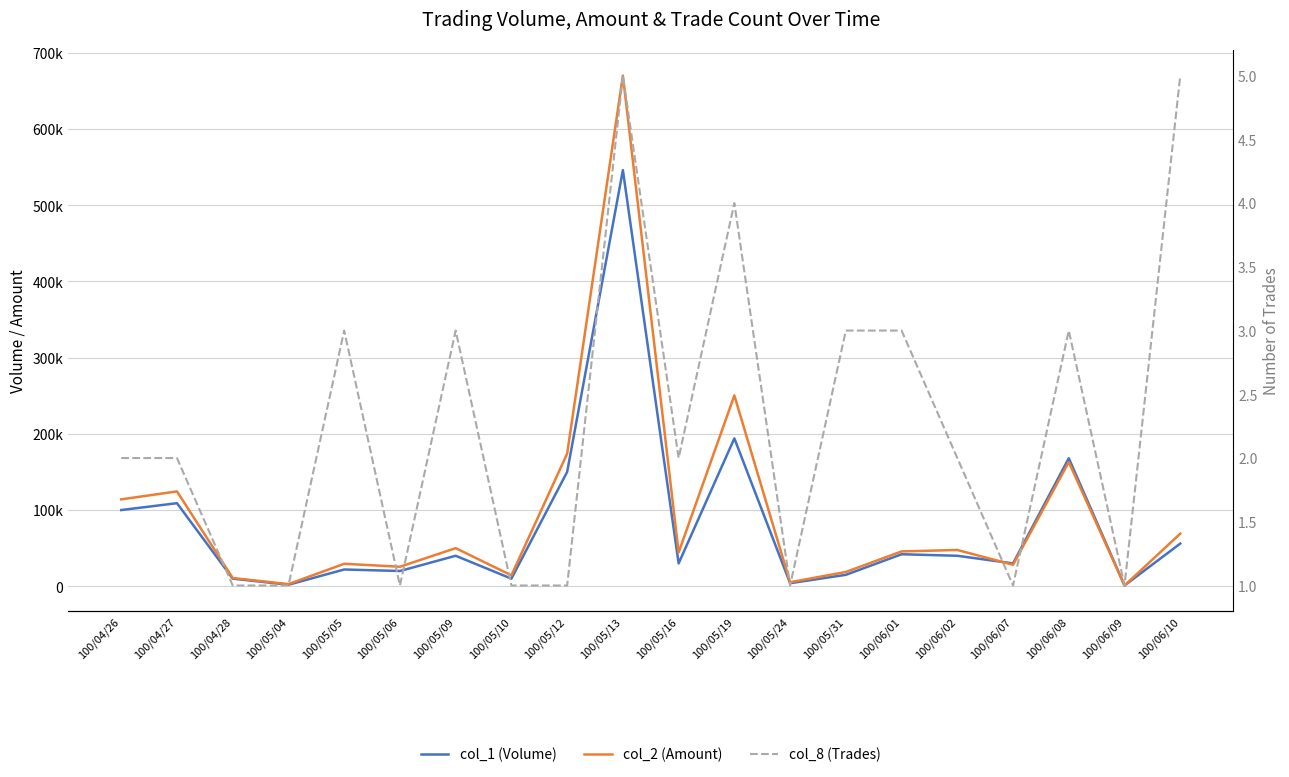

What is the average value of the col_1 (Volume) series?

79450